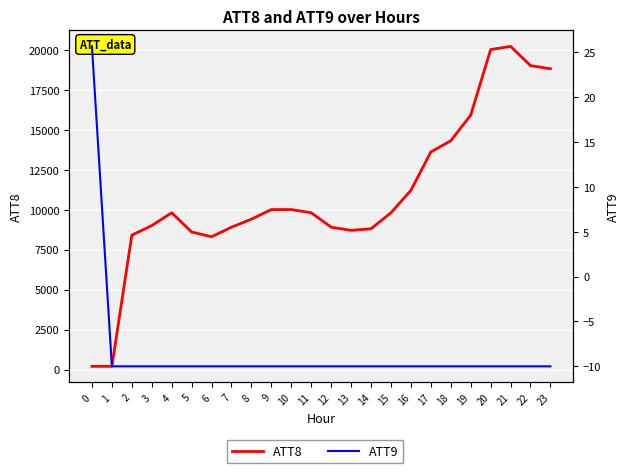

Which series has the largest range (max minus min)?

ATT8